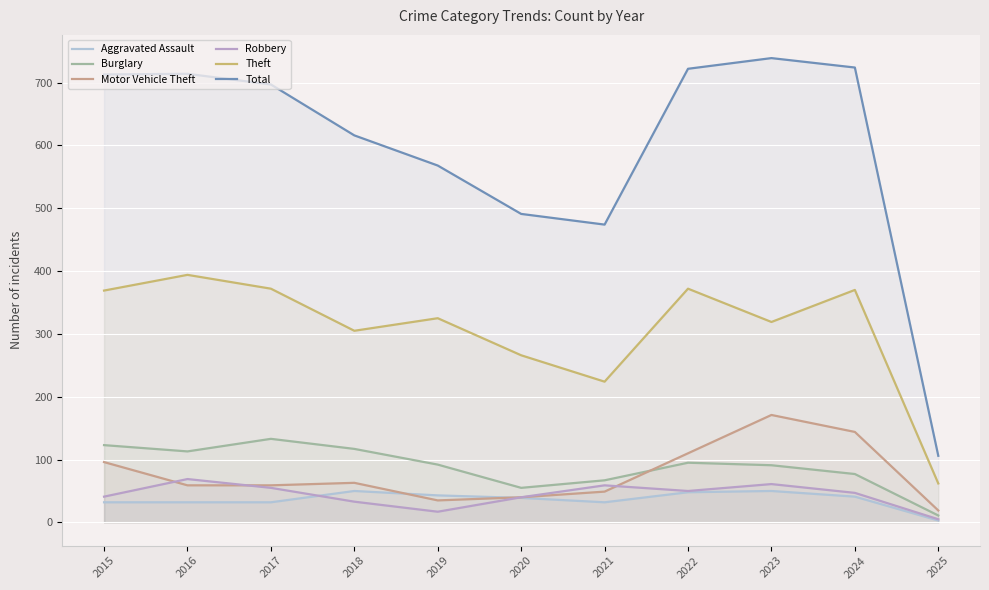

What is the maximum value shown in the chart?

739